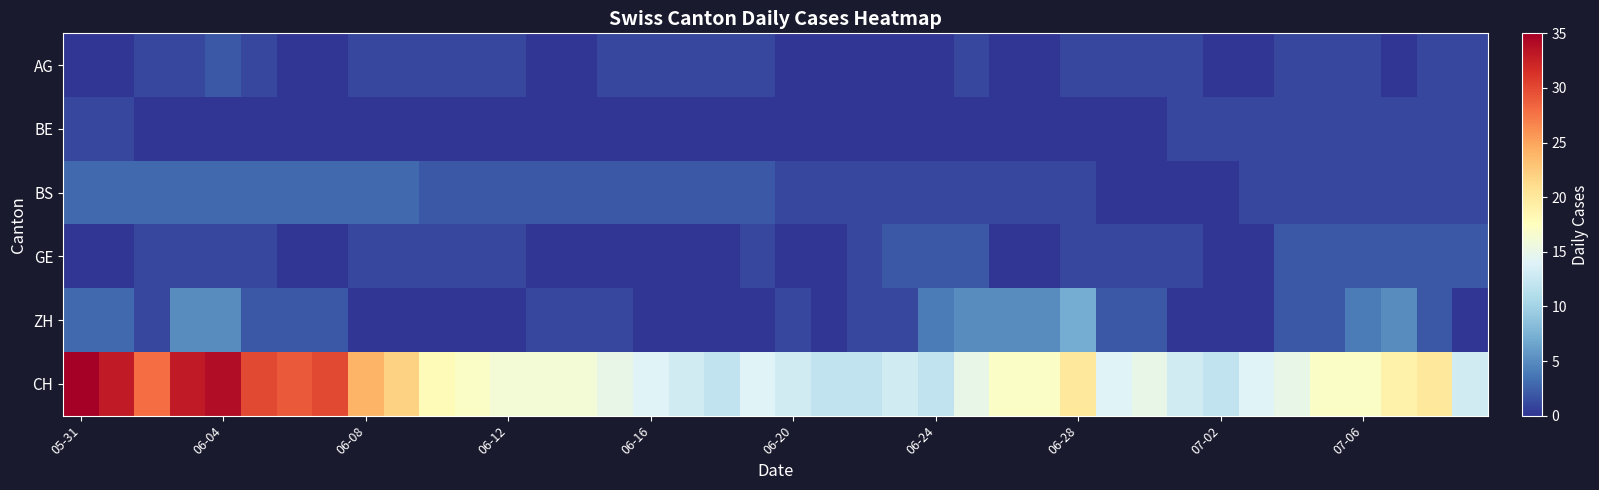

At how many categories does at least one series exceed 27?

8